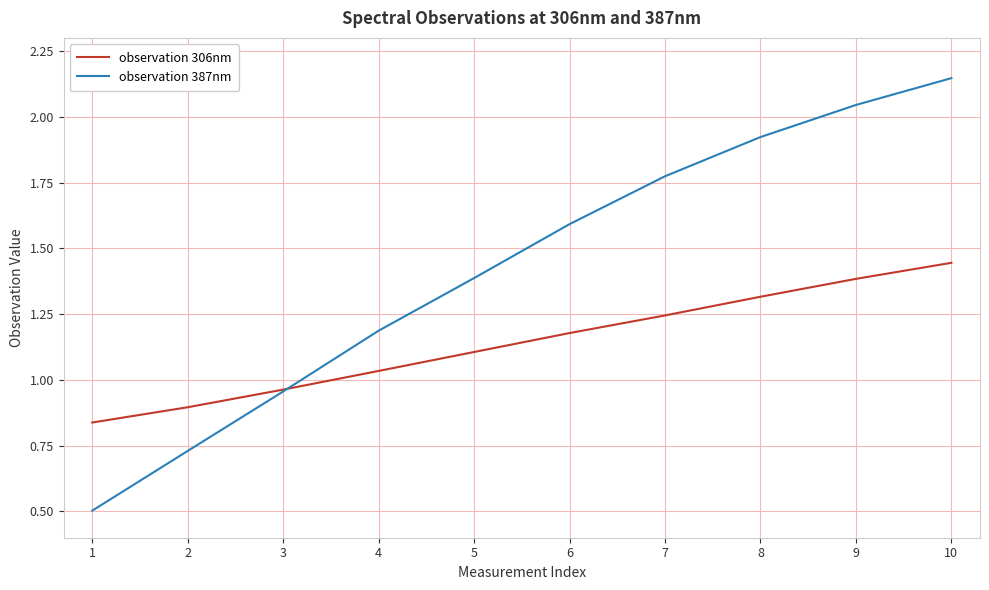

List the series in order of their peak value, highest first.

observation 387nm, observation 306nm